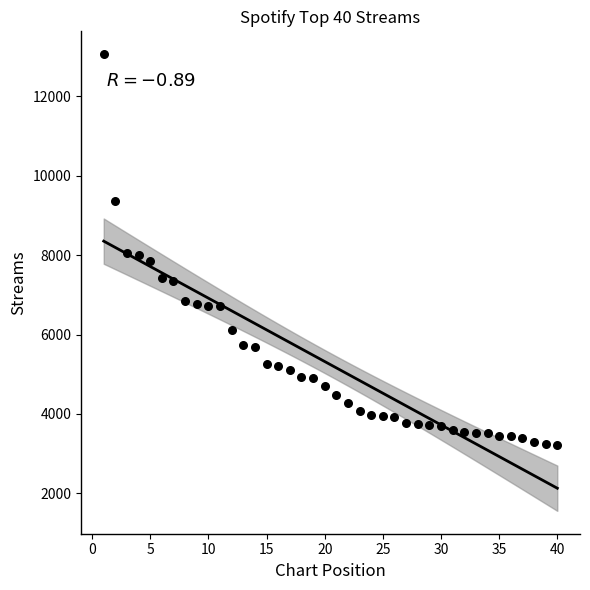

What is the range of X values (max minus min)?

39